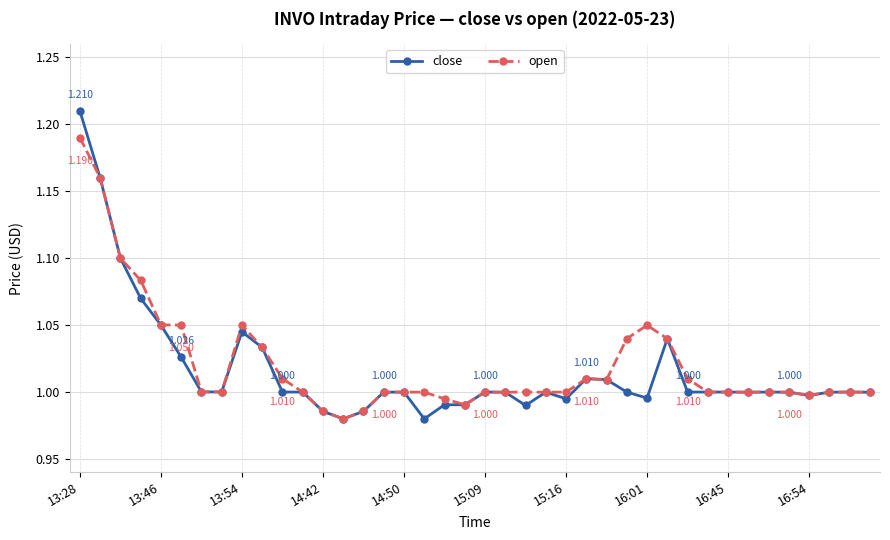

What is the sum of all open values?

40.8